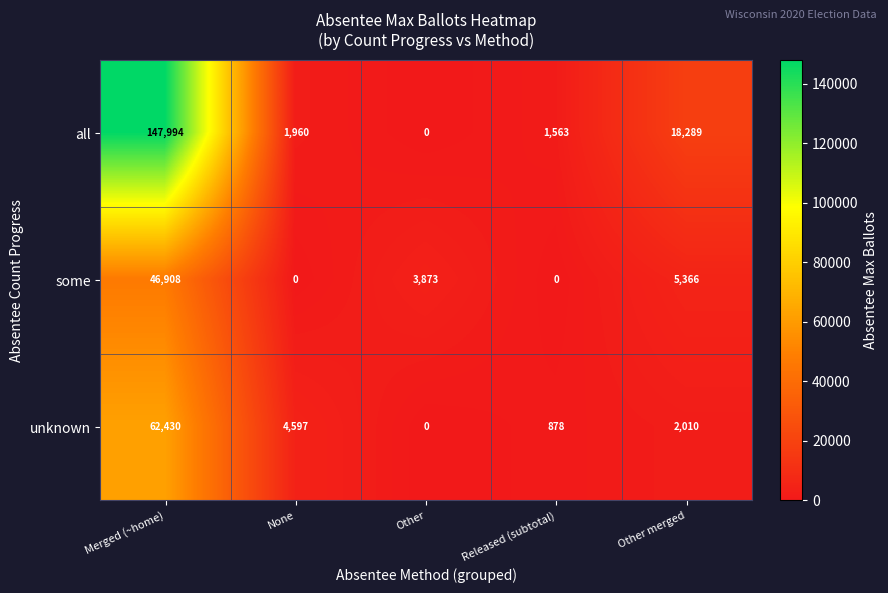

Which series has the largest total across all categories?

all